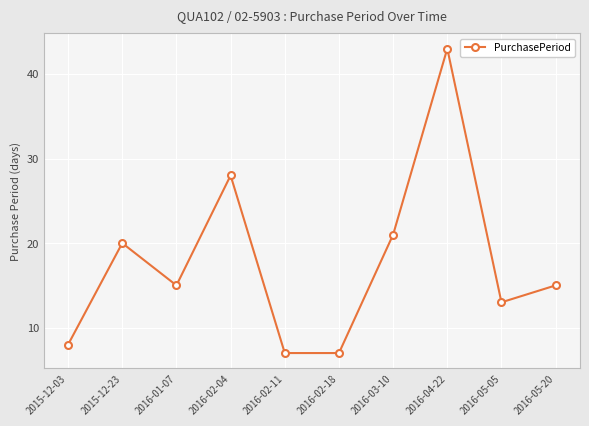

What is the greatest value displayed?

43